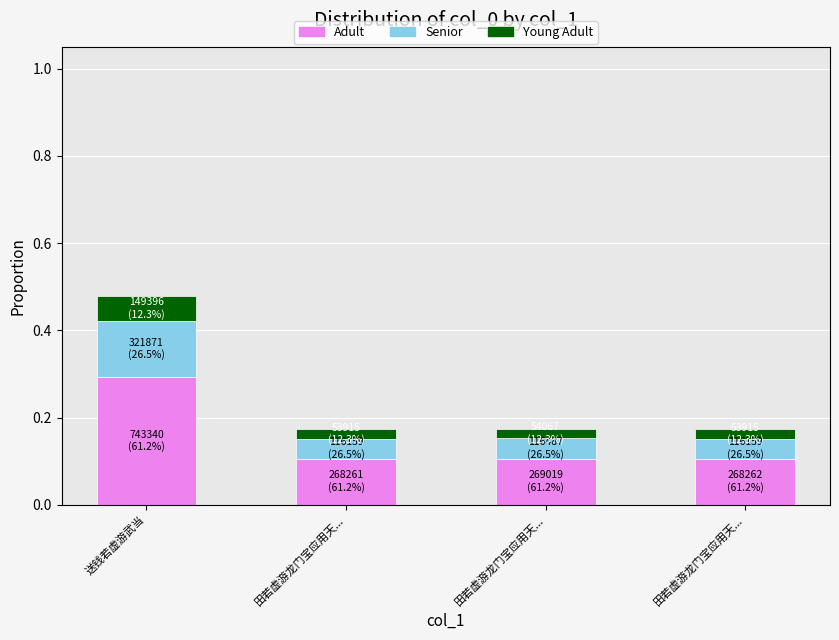

What is the sum of the Adult values at 田若虚游龙门宝应用天... and 田若虚游龙门宝应用天...?

0.2